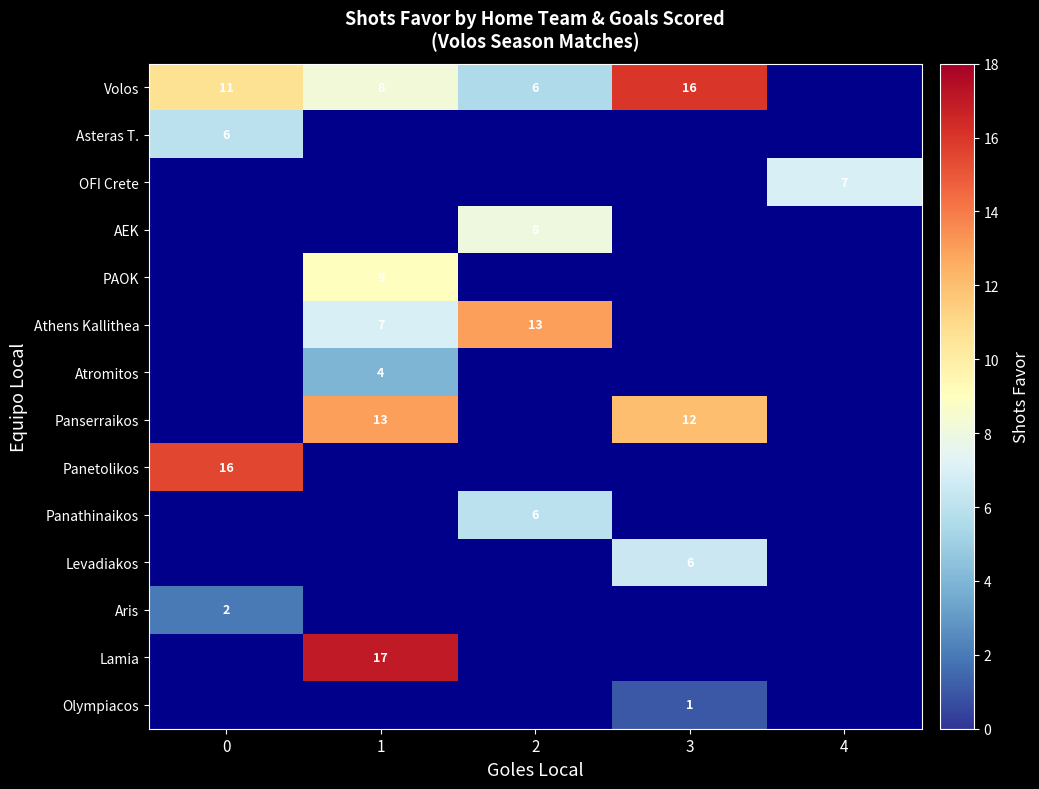

List the series in order of their peak value, highest first.

Volos, Asteras T., OFI Crete, AEK, PAOK, Athens Kallithea, Atromitos, Panserraikos, Panetolikos, Panathinaikos, Levadiakos, Aris, Lamia, Olympiacos